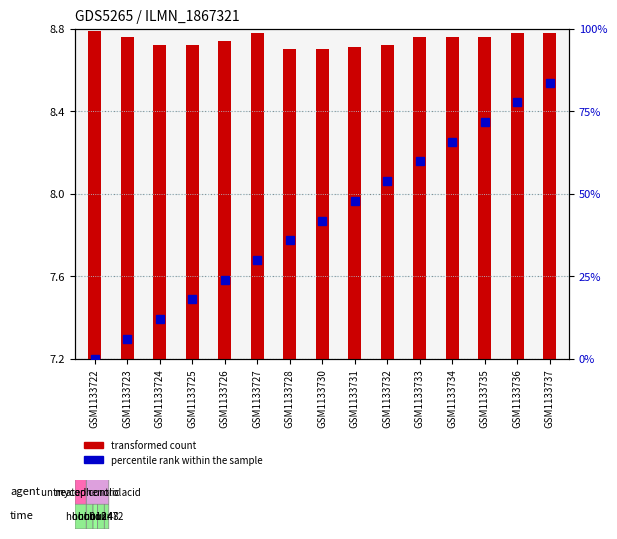

Is it true that the value at GSM1133737 is 20.4?

False